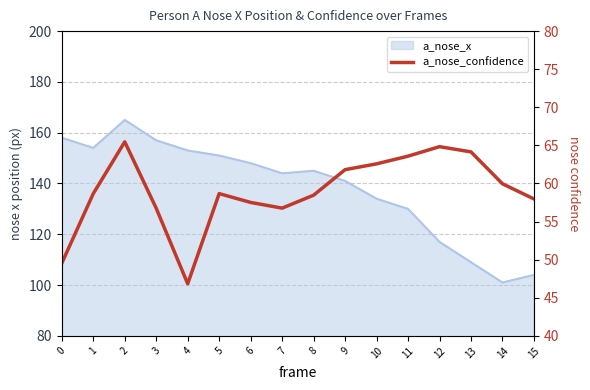

What is the ratio of the value at 13 to the value at 8?

1.1